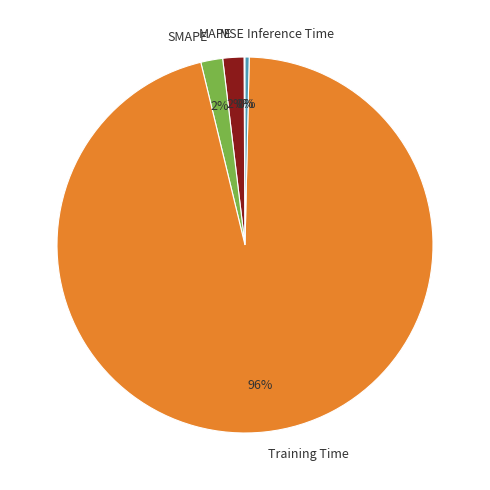

Which has a higher value, MAPE or Inference Time?

MAPE